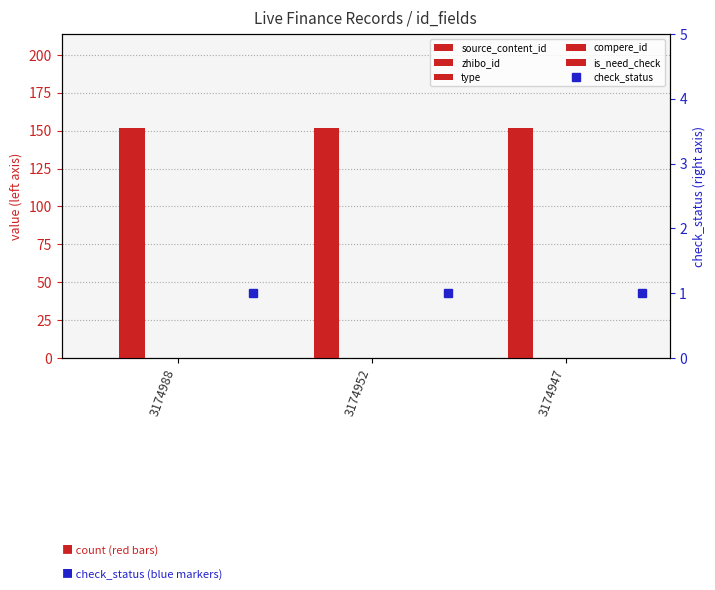

Read the zhibo_id value at 3174988.

152